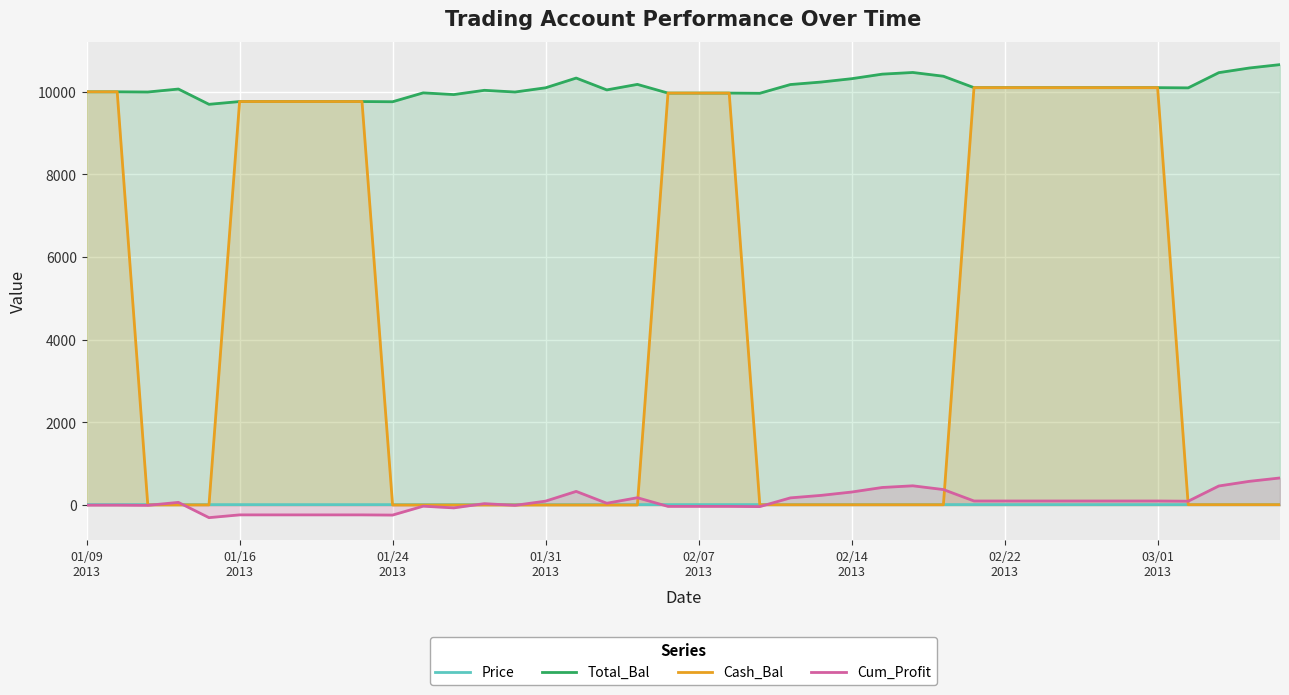

What is the difference between the maximum and minimum values in the Total_Bal series?

960.3